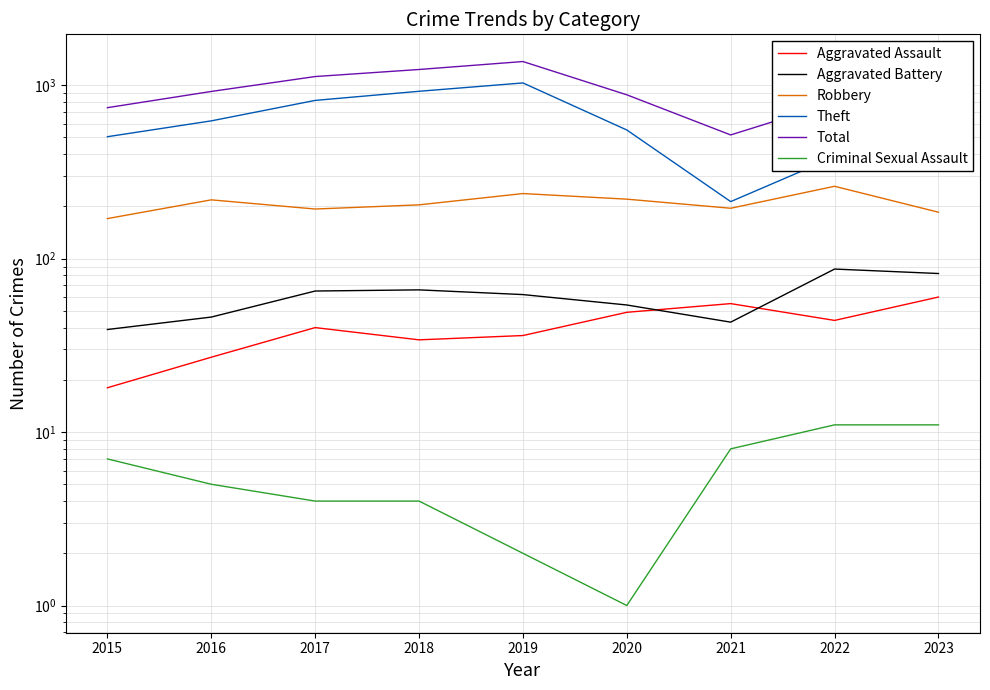

True or false: Total and Aggravated Assault cross at least once.

False